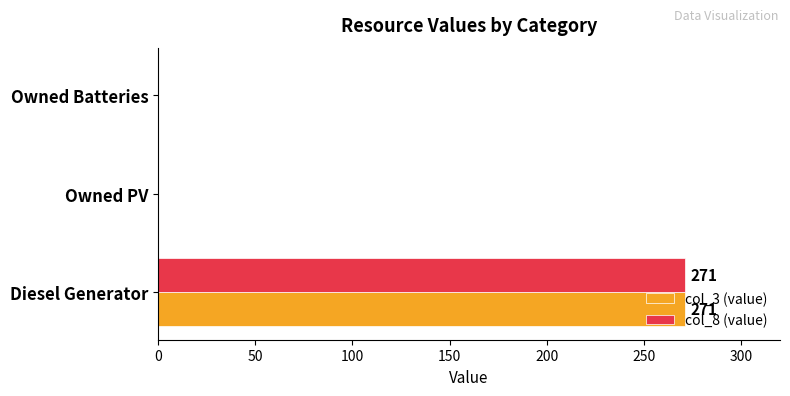

The col_8 (value) series shows 118 at Owned Batteries. True or false?

False